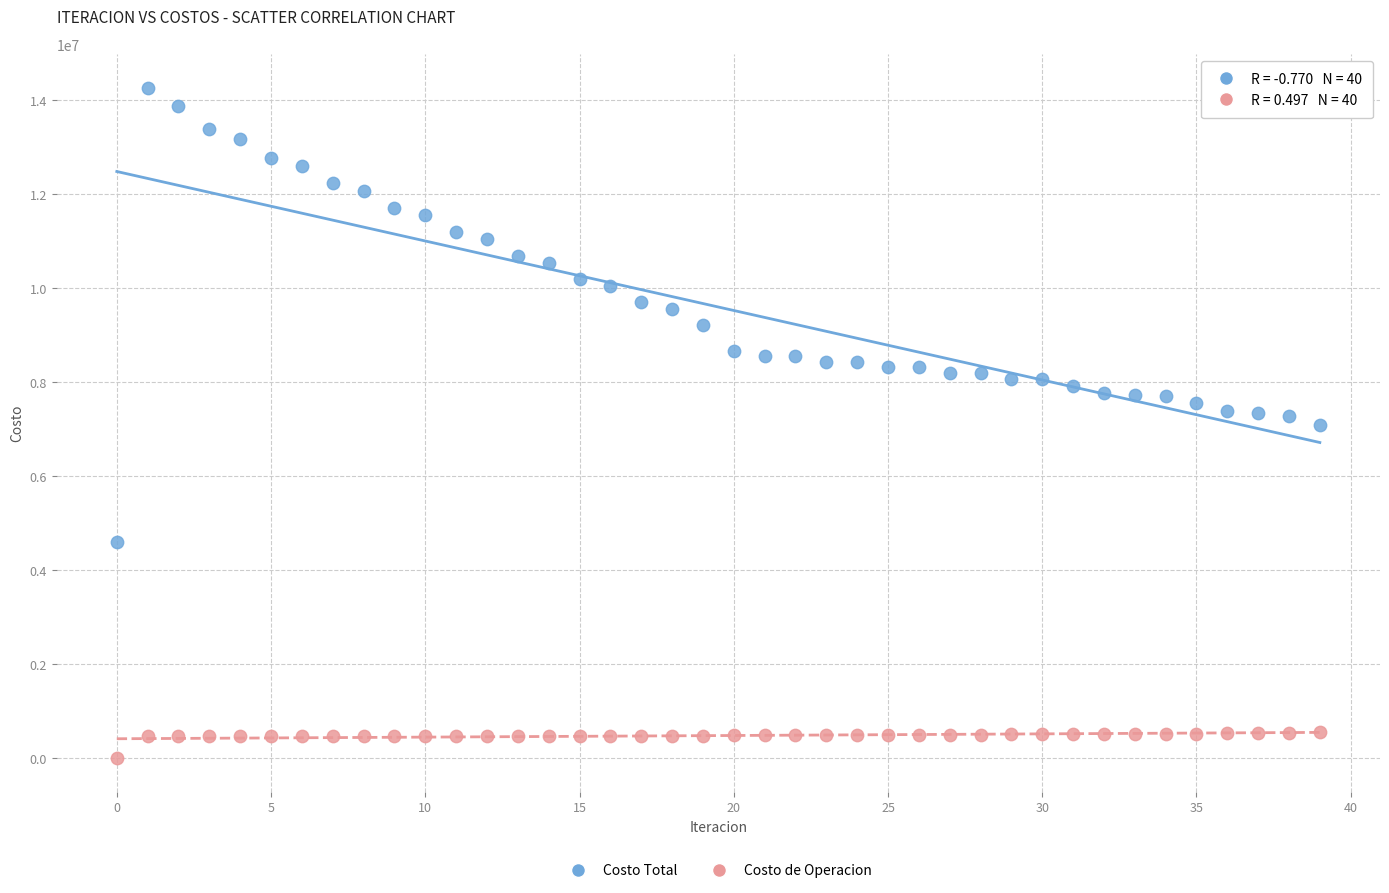

Which series reaches the minimum Y coordinate?

Costo de Operacion